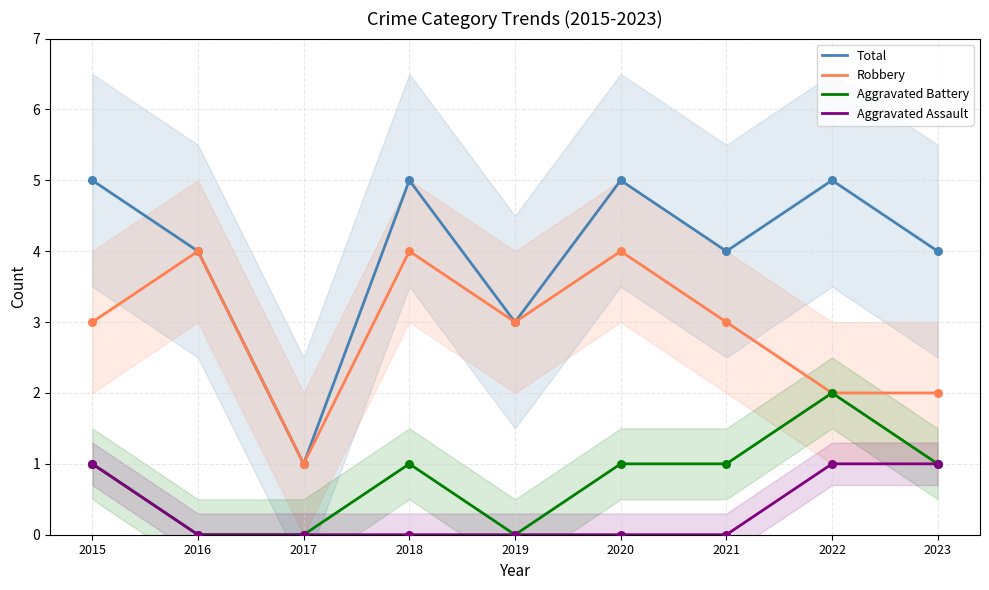

Which series contains the highest Y value?

Total